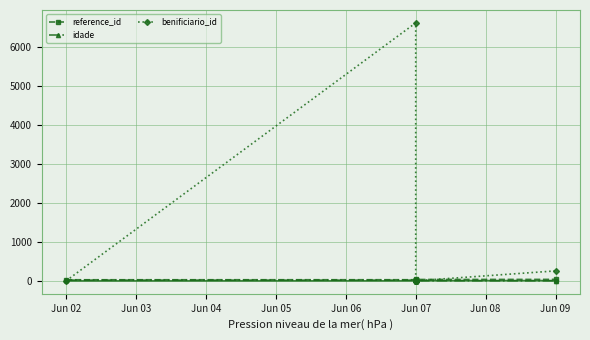

At how many categories does at least one series exceed 2257?

1